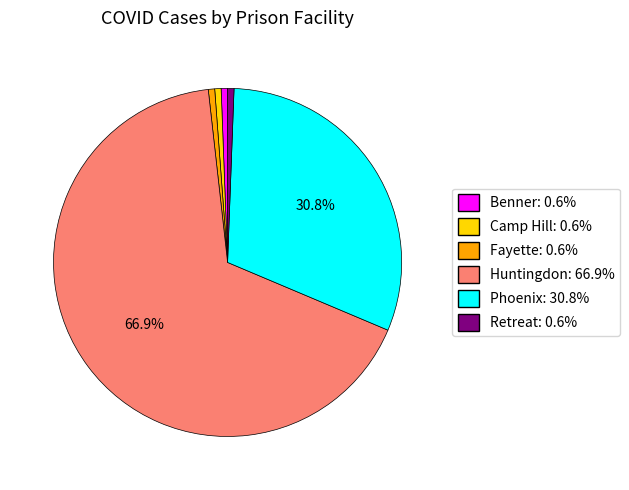

Is there any slice that represents more than half of the pie?

Yes